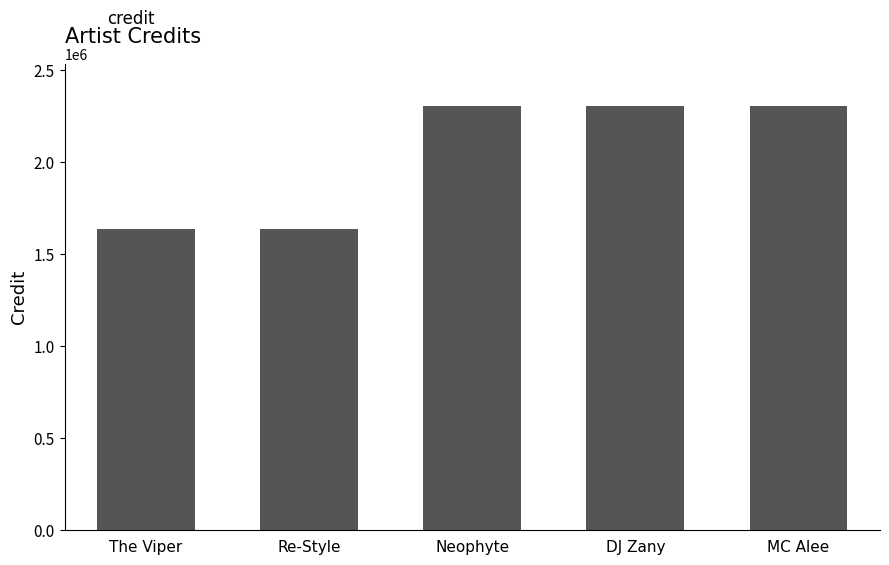

What is the maximum value shown in the chart?

2305802